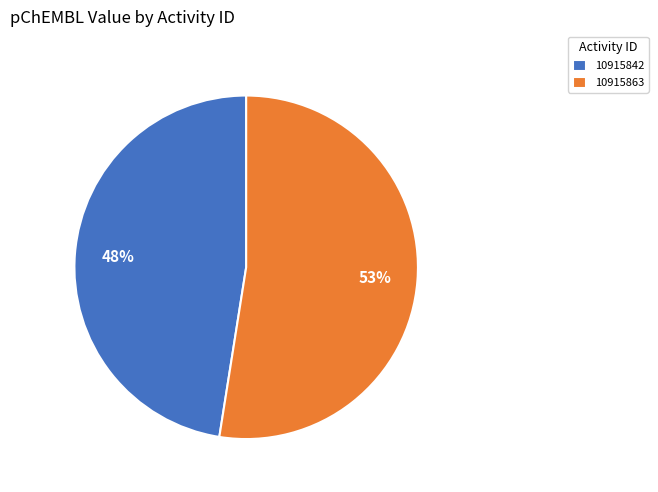

Does any single category account for the majority?

Yes